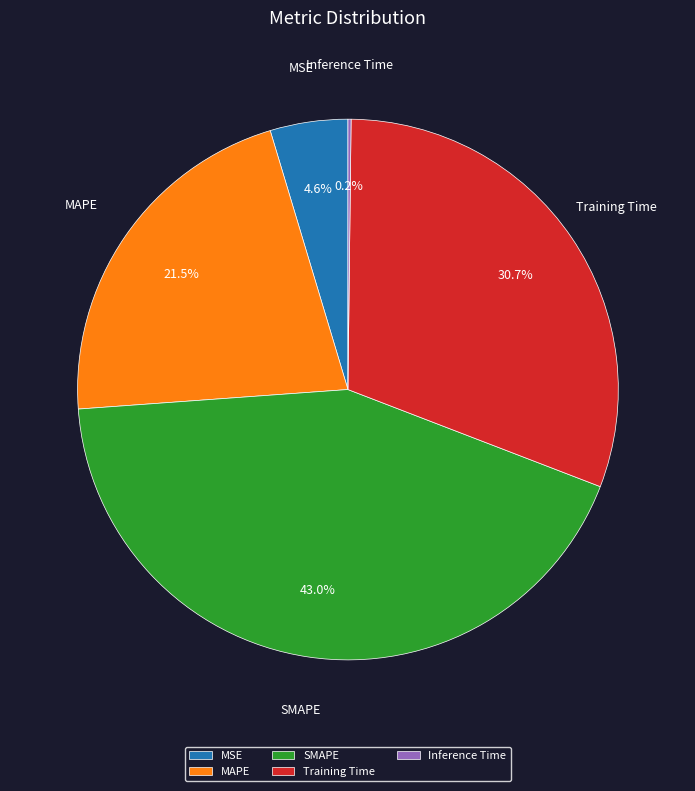

To the nearest percent, what portion does Training Time represent?

31%